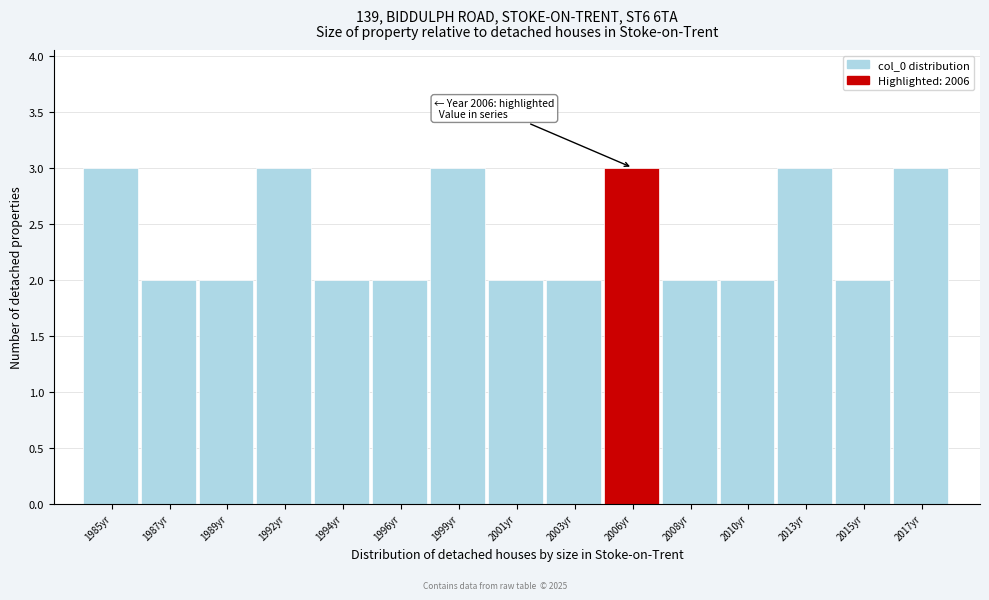

Reading right to left, list all the values displayed in this chart.

3	2	3	2	2	3	2	2	3	2	2	3	2	2	3